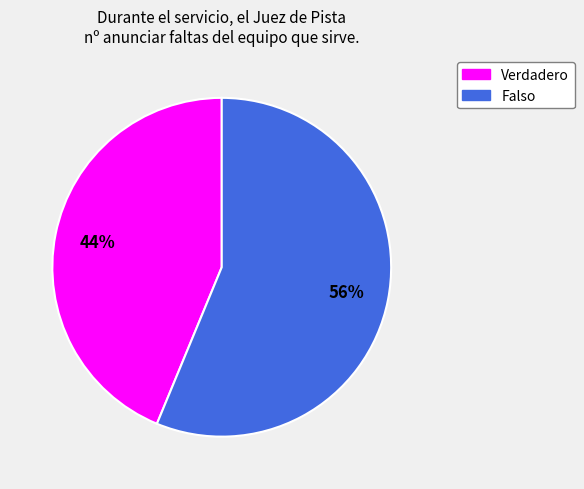

To the nearest percent, what is the combined percentage of Verdadero and Falso?

100%